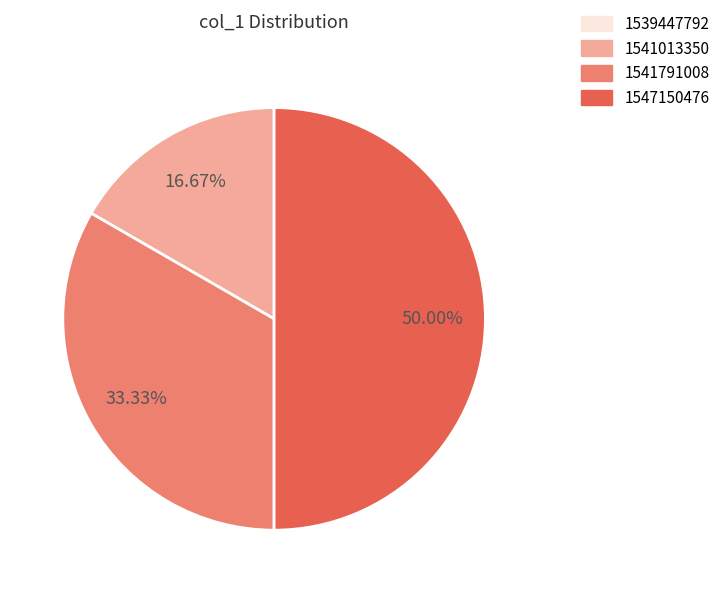

Which has a higher value, 1541013350 or 1547150476?

1547150476